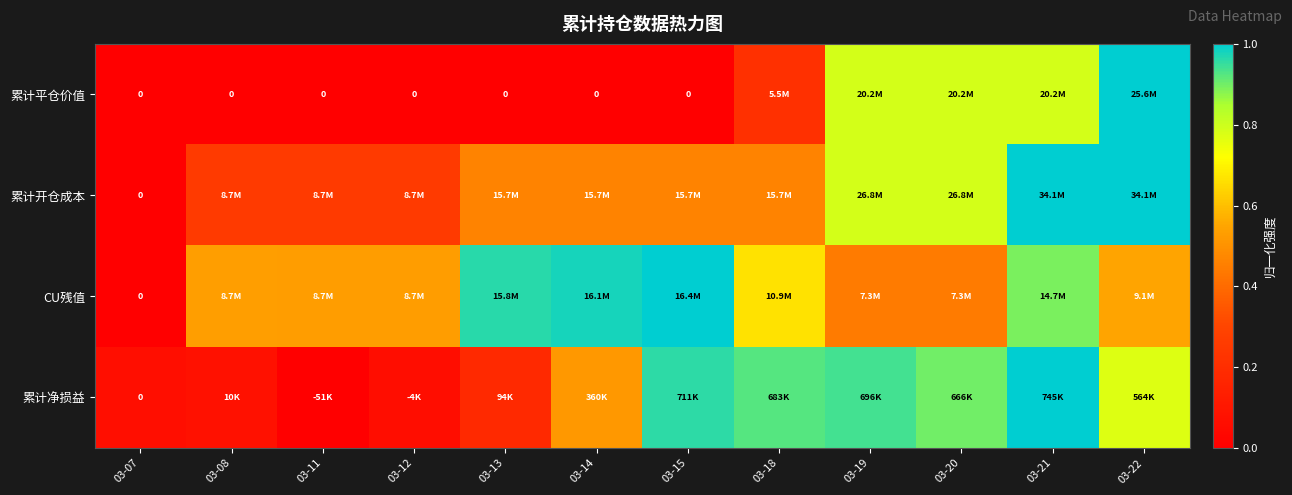

Is it true that CU残值 equals 1.5 at 03-14?

False